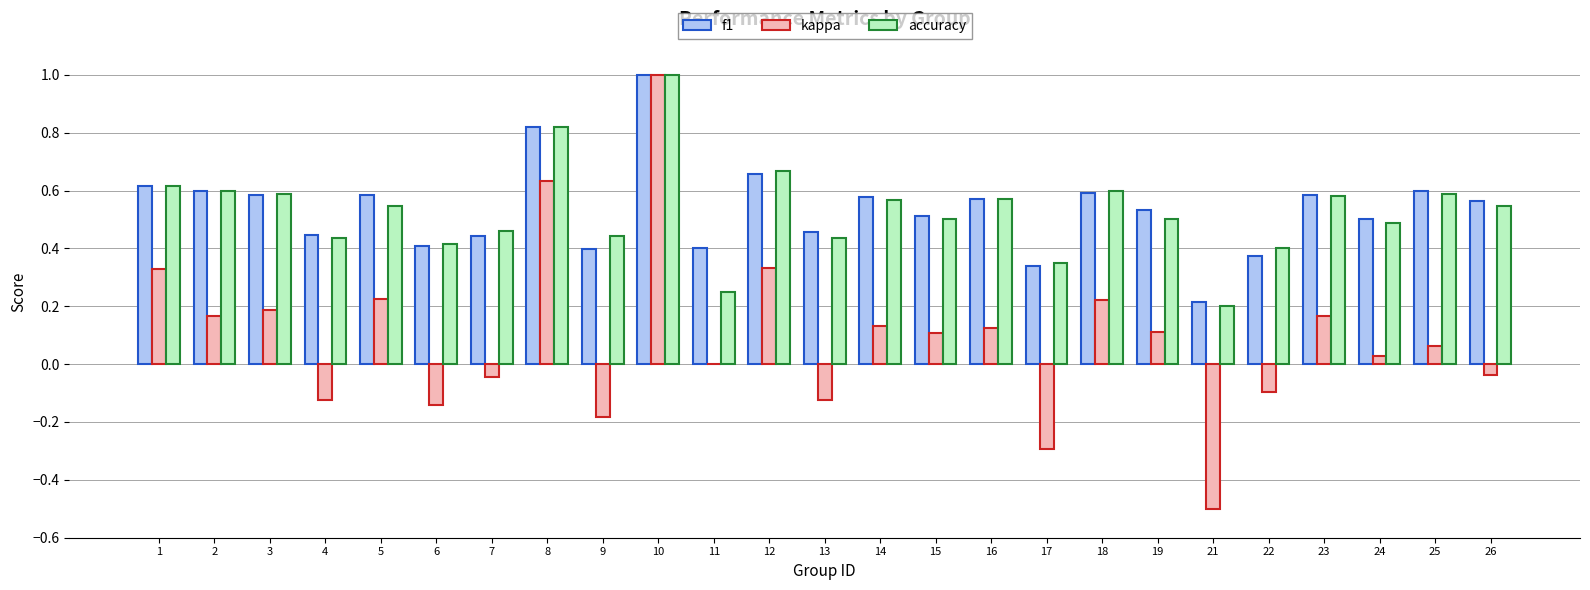

Are the bars grouped side by side (vs. stacked)?

Yes